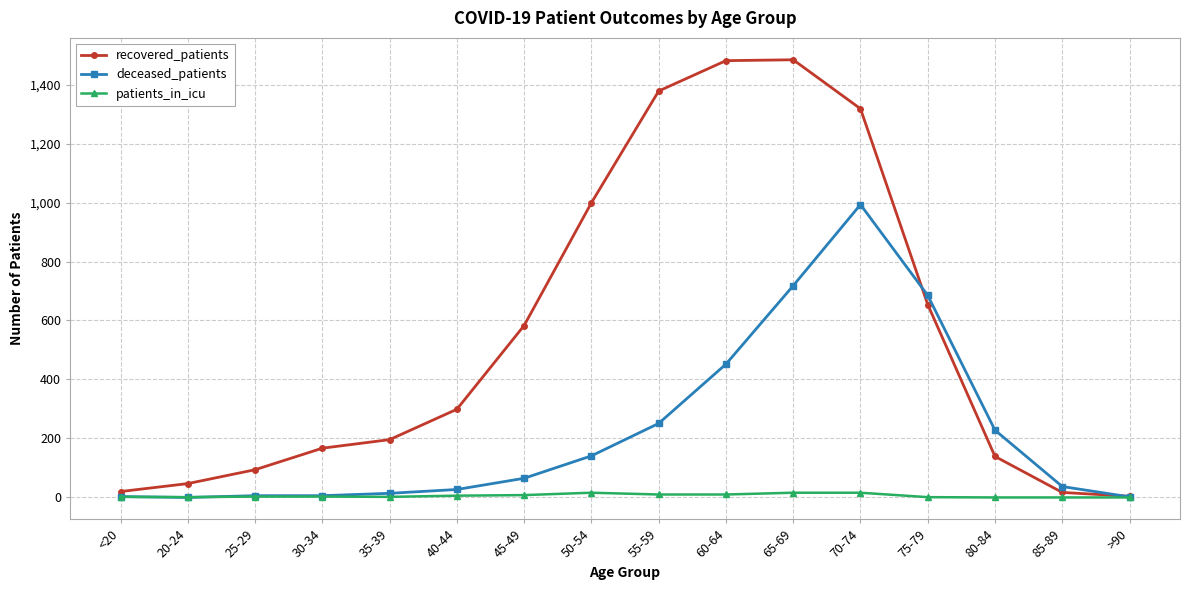

At how many categories does at least one series exceed 740?

5